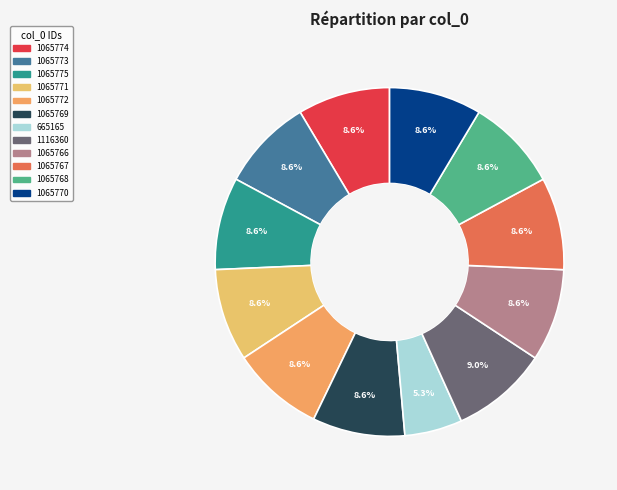

Count the number of slices in the pie.

12